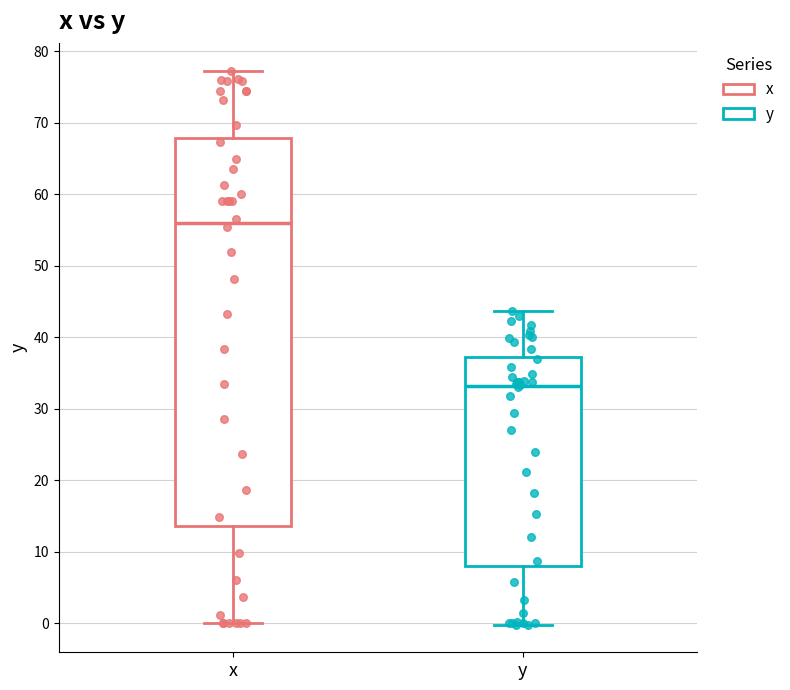

Reading left to right, read every box against the y-axis: the position of its median line, the range the box covers, and the ends of its whiskers. The values are not printed on the chart, so give them approximately, as read against the axis.

x: median 56, box 14 to 68, whiskers 0 to 77
y: median 33, box 8 to 37, whiskers 0 to 44